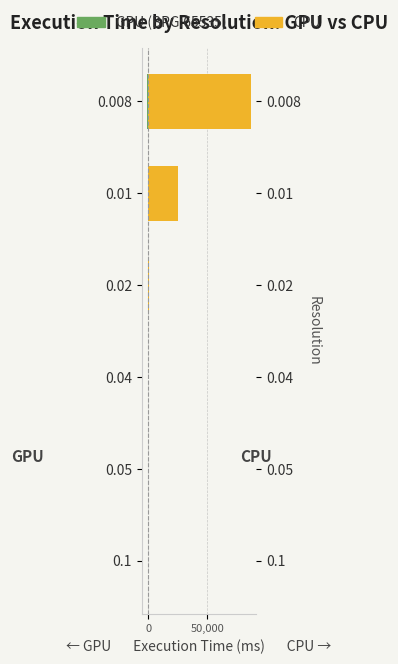

Rank the series by their maximum value, from highest to lowest.

CPU, GPU (BPG:65535)